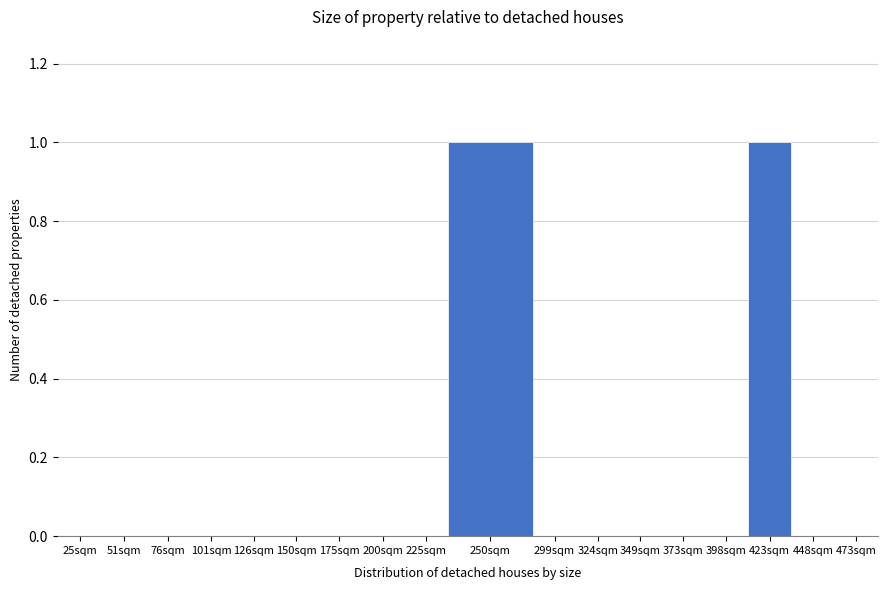

Reading right to left, transcribe all the data shown in this chart.

473sqm=0	448sqm=0	423sqm=1	398sqm=0	373sqm=0	349sqm=0	324sqm=0	299sqm=0	250sqm=1	225sqm=0	200sqm=0	175sqm=0	150sqm=0	126sqm=0	101sqm=0	76sqm=0	51sqm=0	25sqm=0